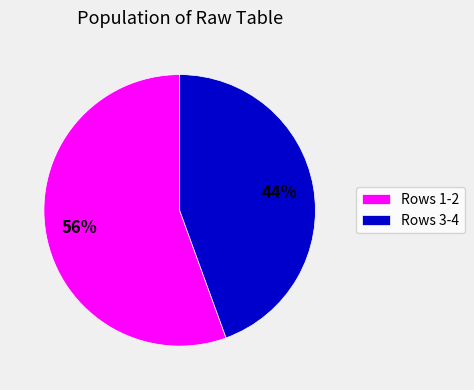

True or false: Rows 3-4 accounts for 44% of the total.

True